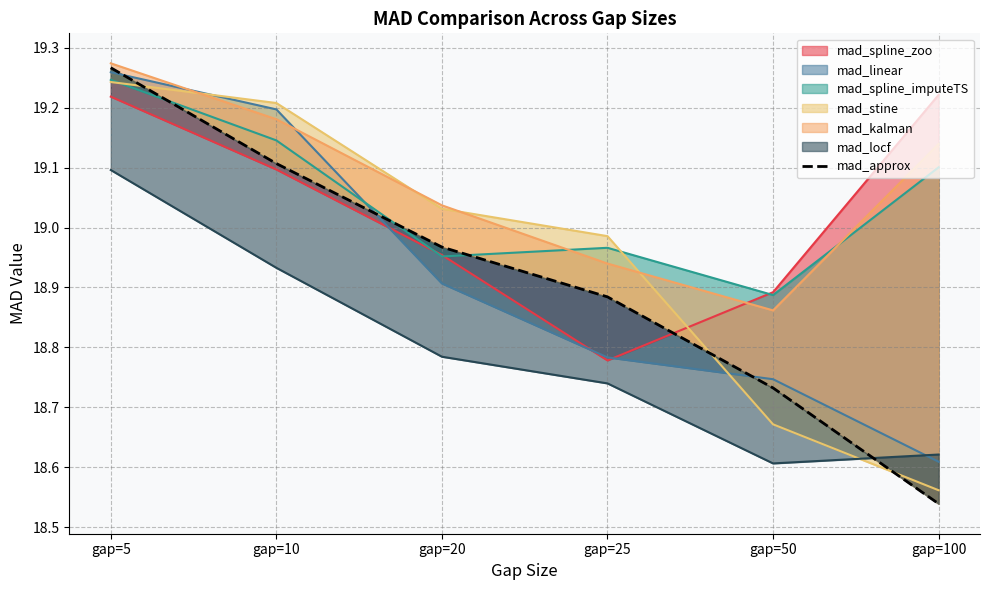

Reading right to left, extract all data points from this chart.

18.5	18.7	18.9	19.0	19.1	19.3